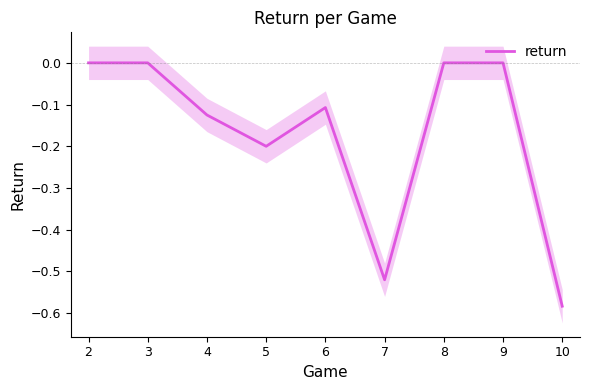

What is the smallest value displayed?

-0.6